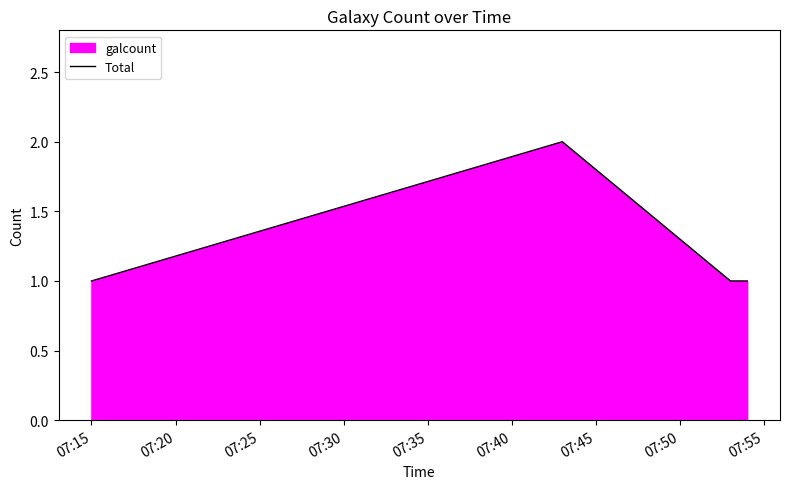

True or false: the data has more than 0 interior local peaks.

True